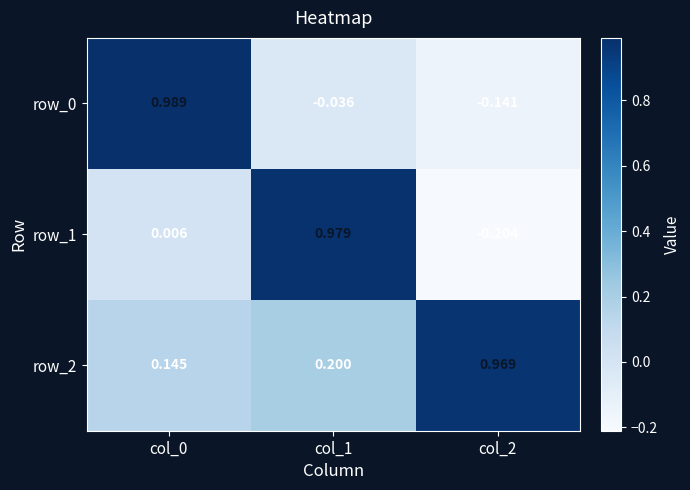

True or false: row_0 has a value of 1.7 at col_0.

False